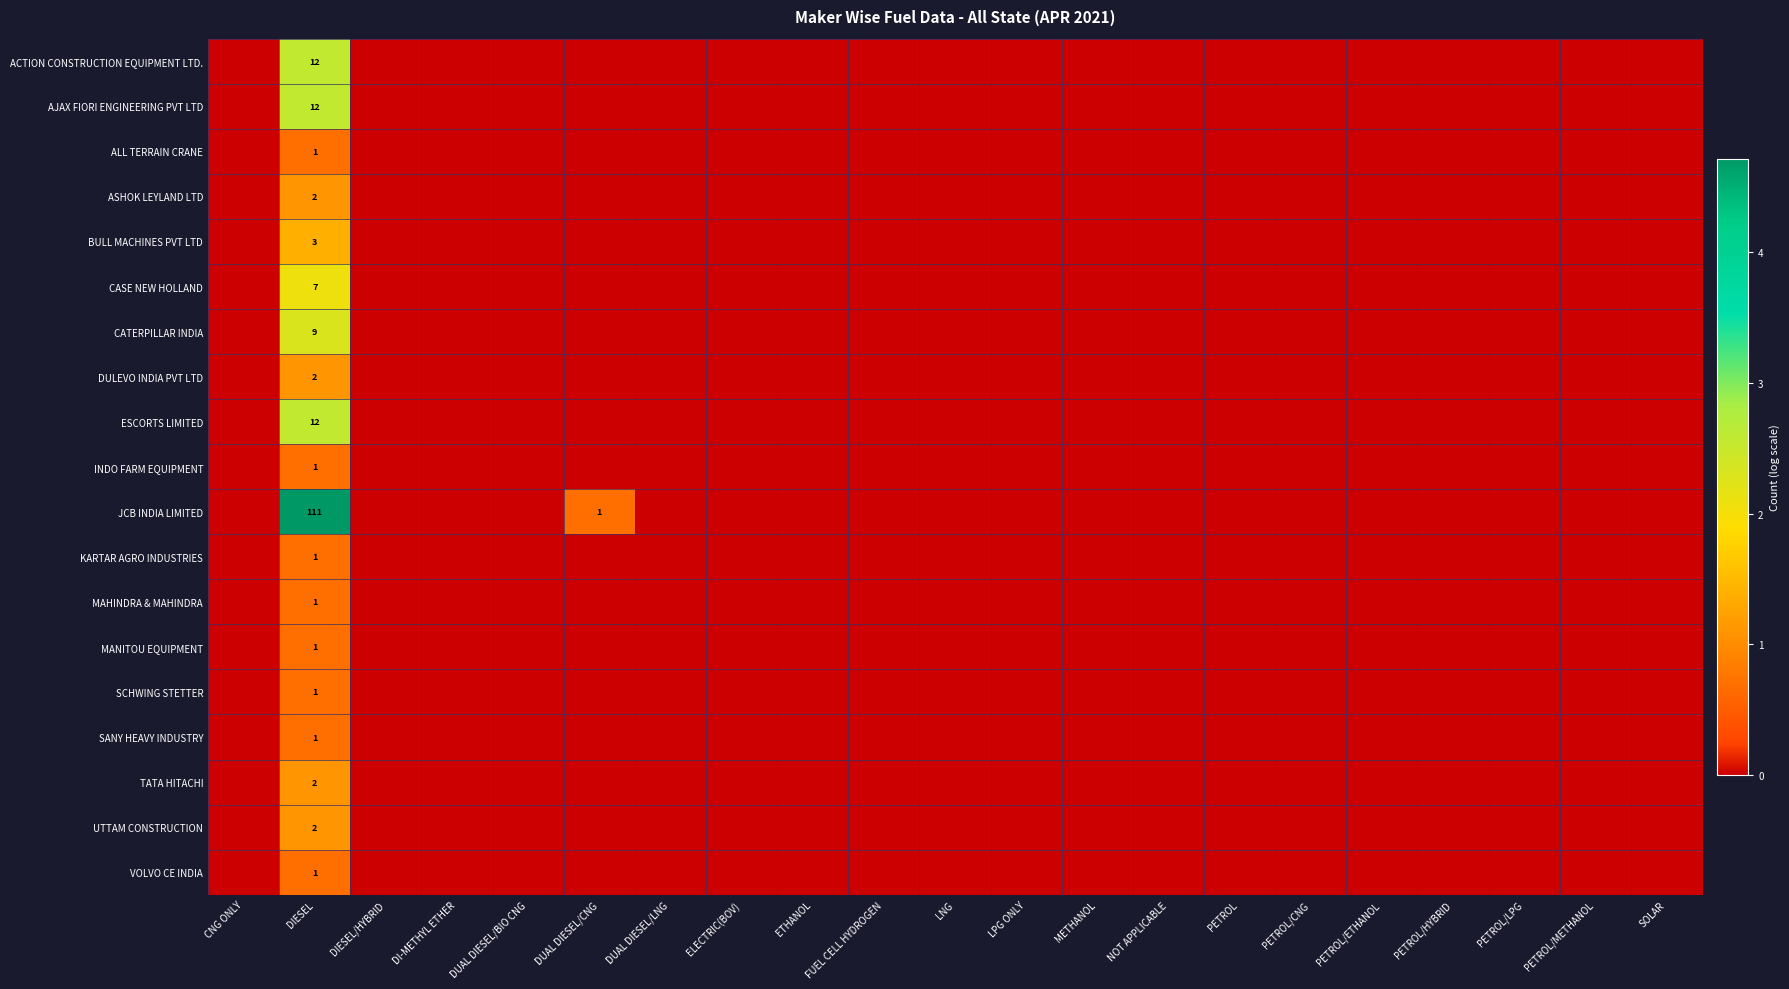

Rank the series at NOT APPLICABLE from lowest to highest value.

ACTION CONSTRUCTION EQUIPMENT LTD., AJAX FIORI ENGINEERING PVT LTD, ALL TERRAIN CRANE, ASHOK LEYLAND LTD, BULL MACHINES PVT LTD, CASE NEW HOLLAND, CATERPILLAR INDIA, DULEVO INDIA PVT LTD, ESCORTS LIMITED, INDO FARM EQUIPMENT, JCB INDIA LIMITED, KARTAR AGRO INDUSTRIES, MAHINDRA & MAHINDRA, MANITOU EQUIPMENT, SCHWING STETTER, SANY HEAVY INDUSTRY, TATA HITACHI, UTTAM CONSTRUCTION, VOLVO CE INDIA